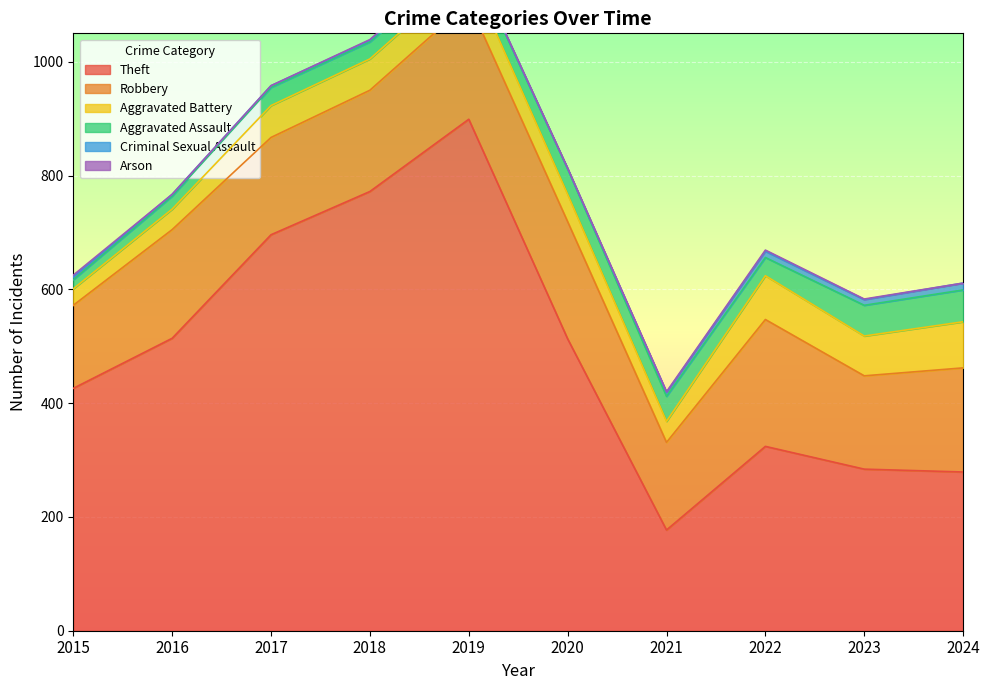

Where is Robbery nearest to the value 184?

2024